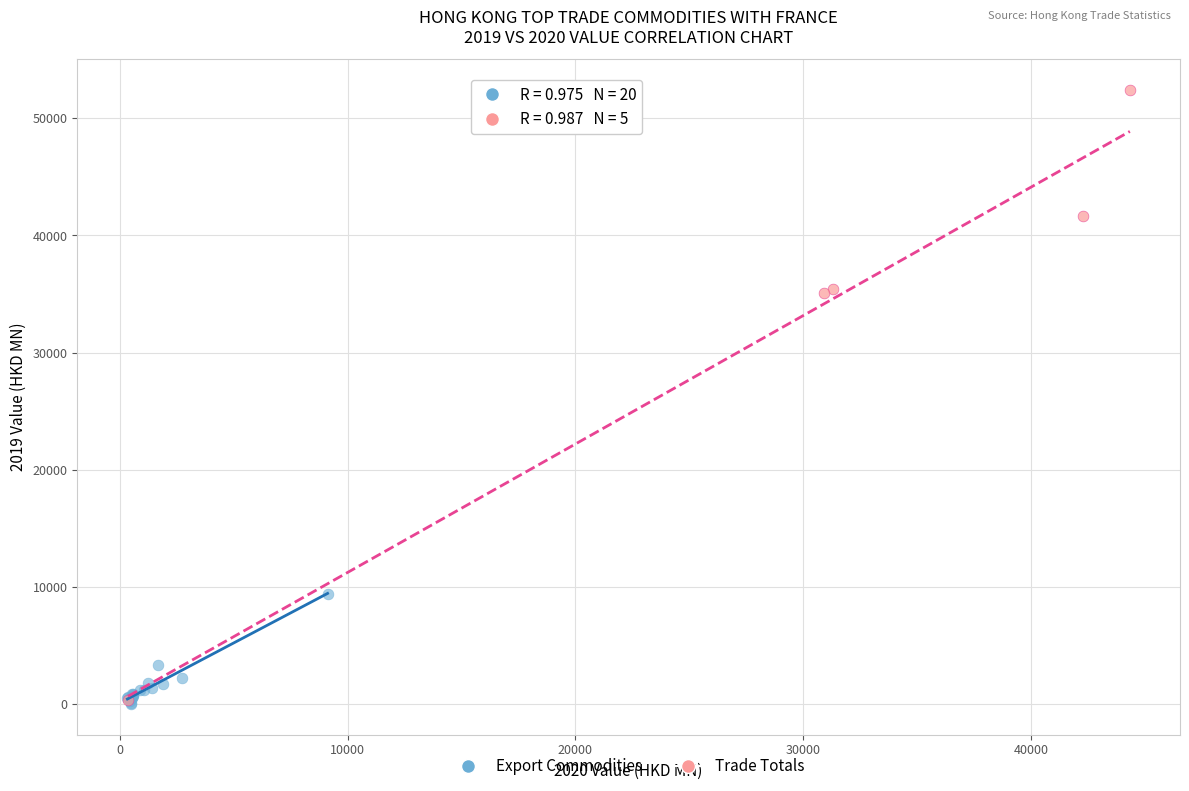

Which series has the largest Y range (max minus min)?

Trade Totals